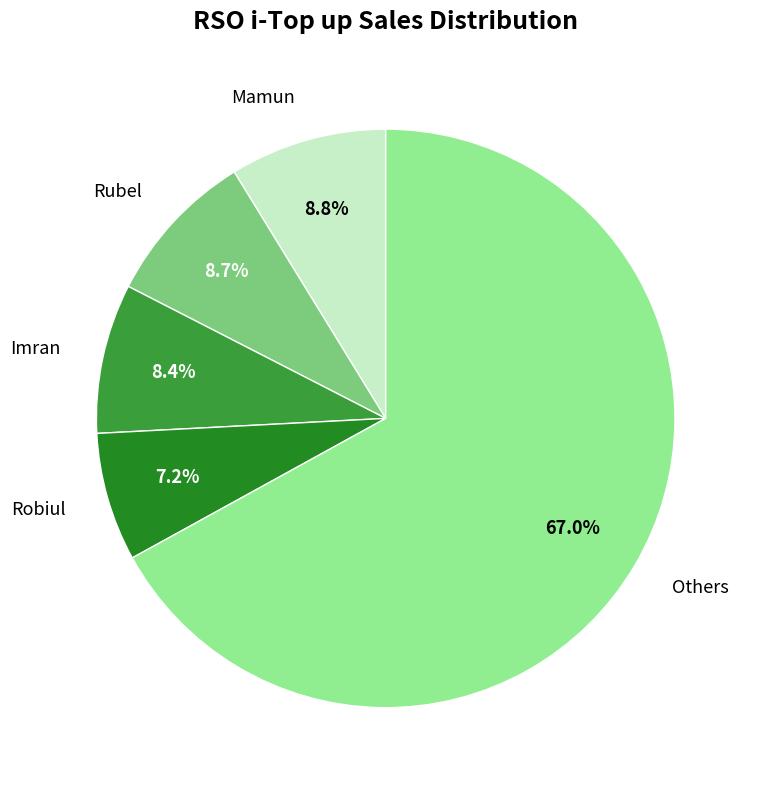

Is it true that Imran is 8% of the pie?

True